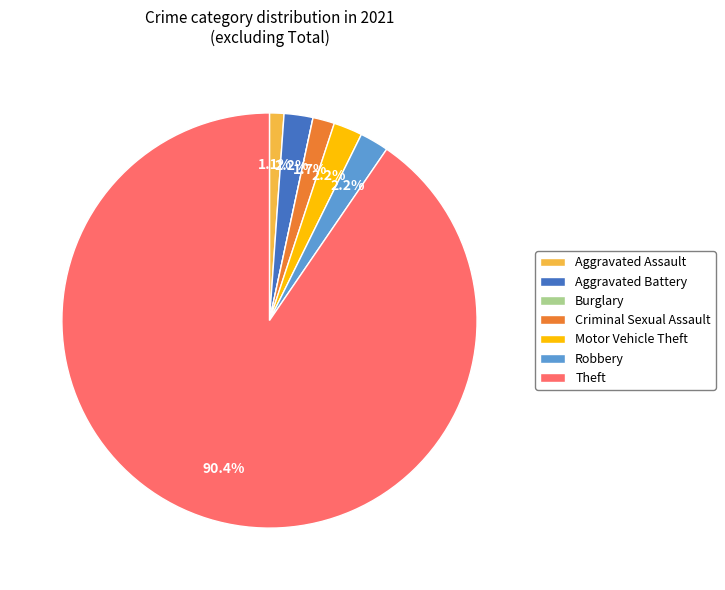

Which slice represents more than half of the pie?

Theft